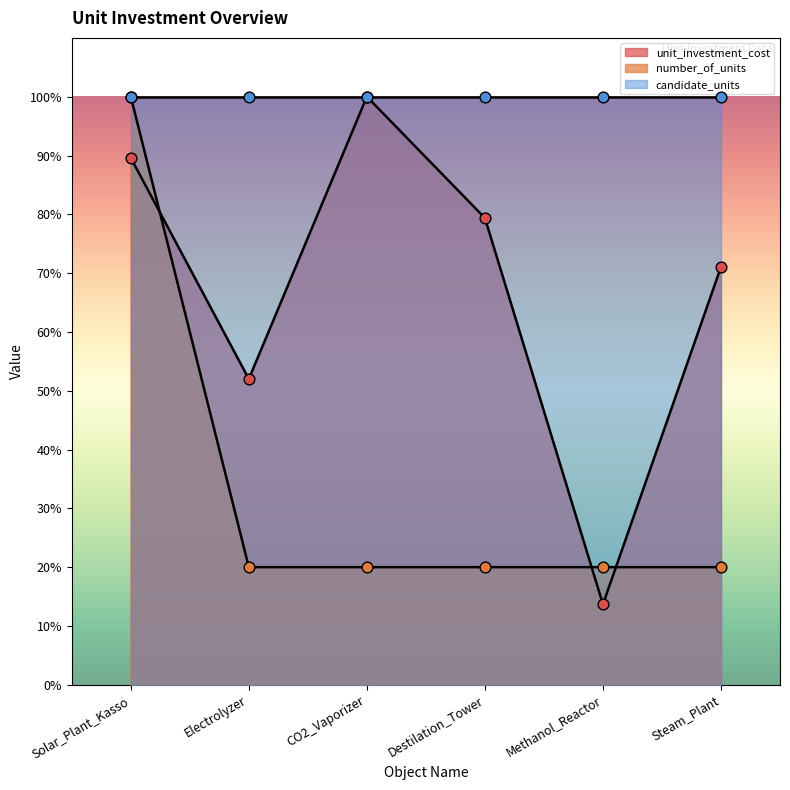

At how many categories does at least one series exceed 0?

6